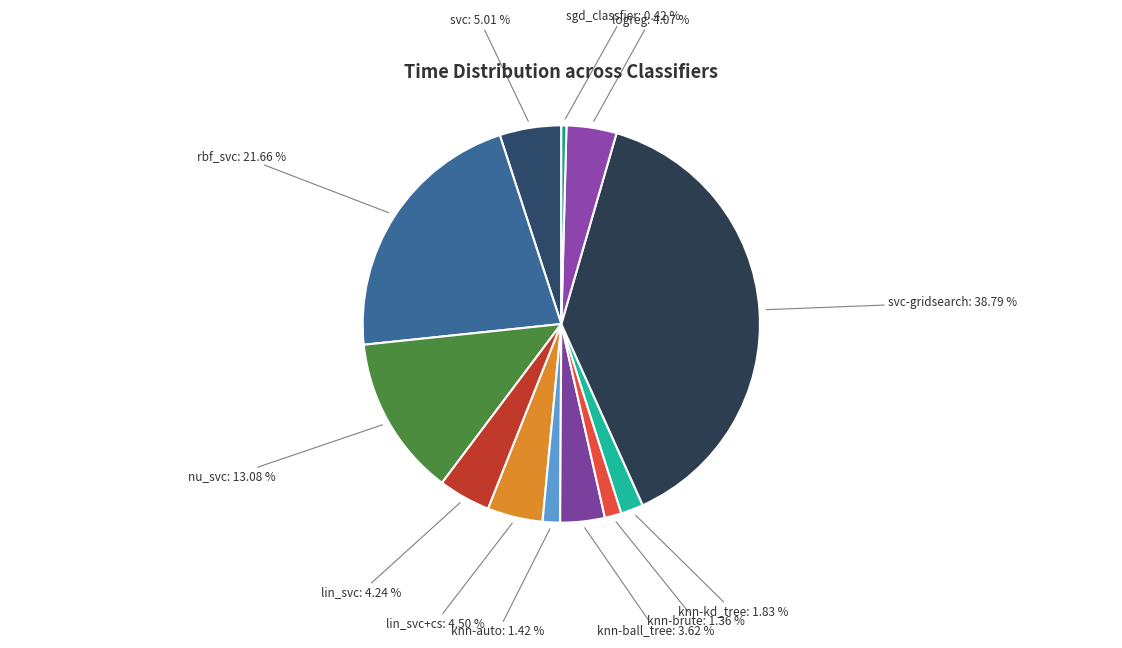

How many slices are in this pie chart?

12